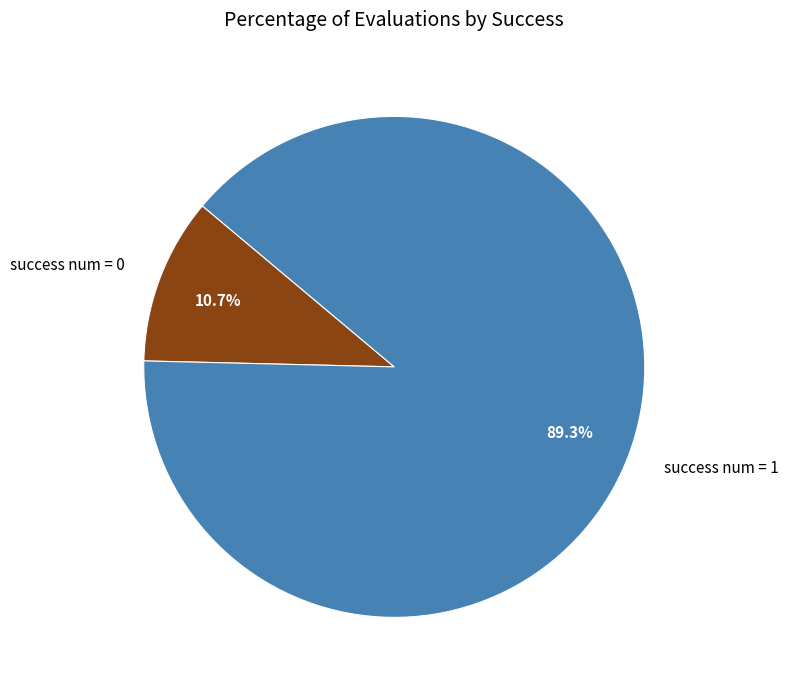

Count the number of slices in the pie.

2